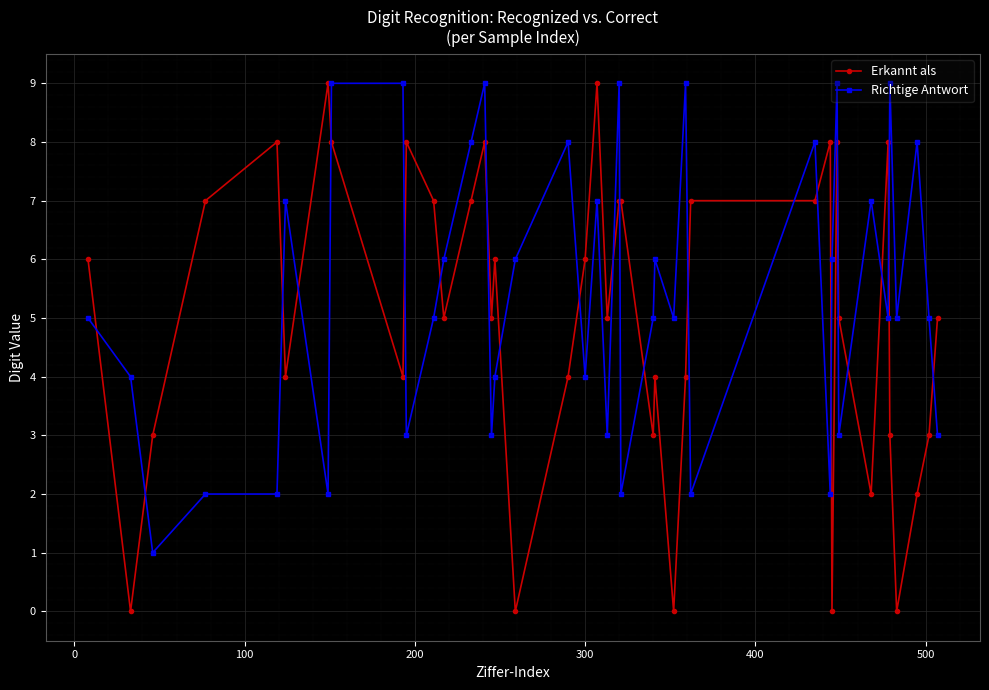

True or false: Erkannt als has more than 2 interior local peaks.

True